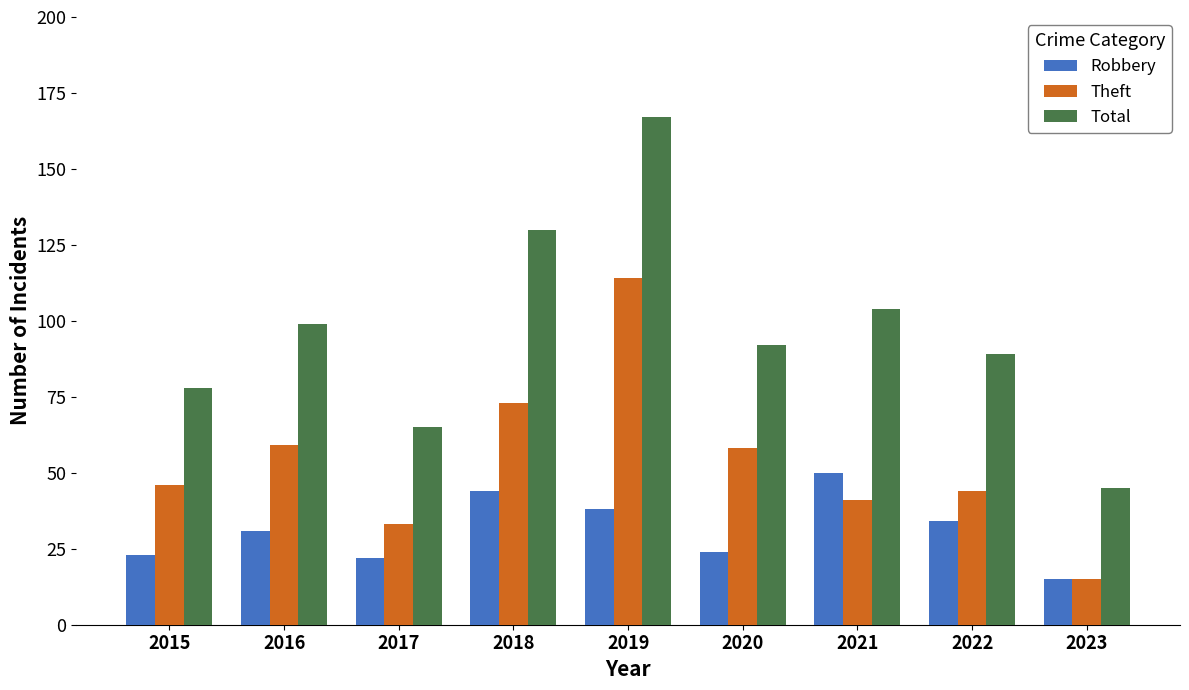

What is the value of the Total bar at the 7th from the left?

104